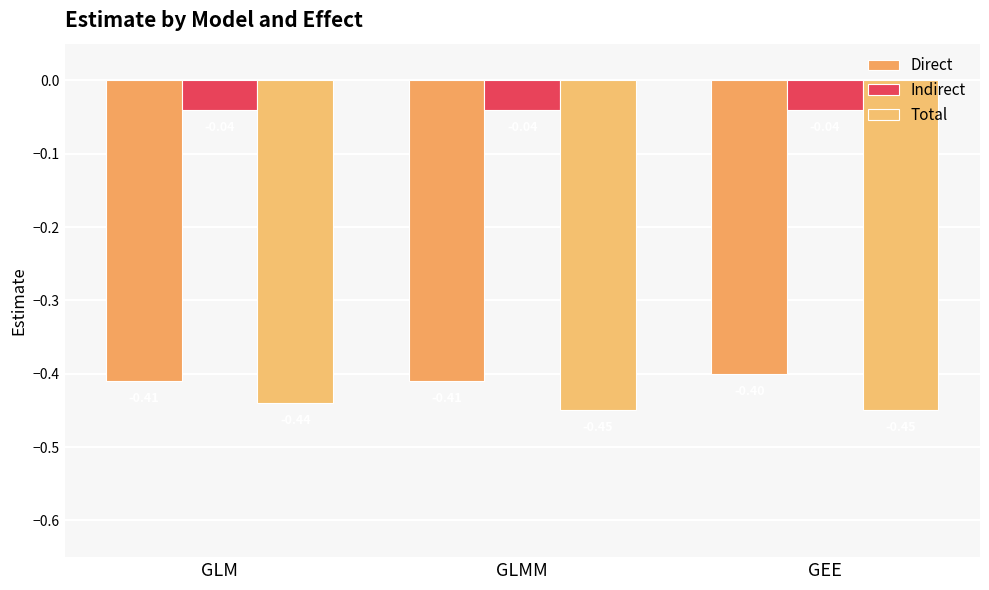

What is the approximate value of Direct at GLM?

-0.4